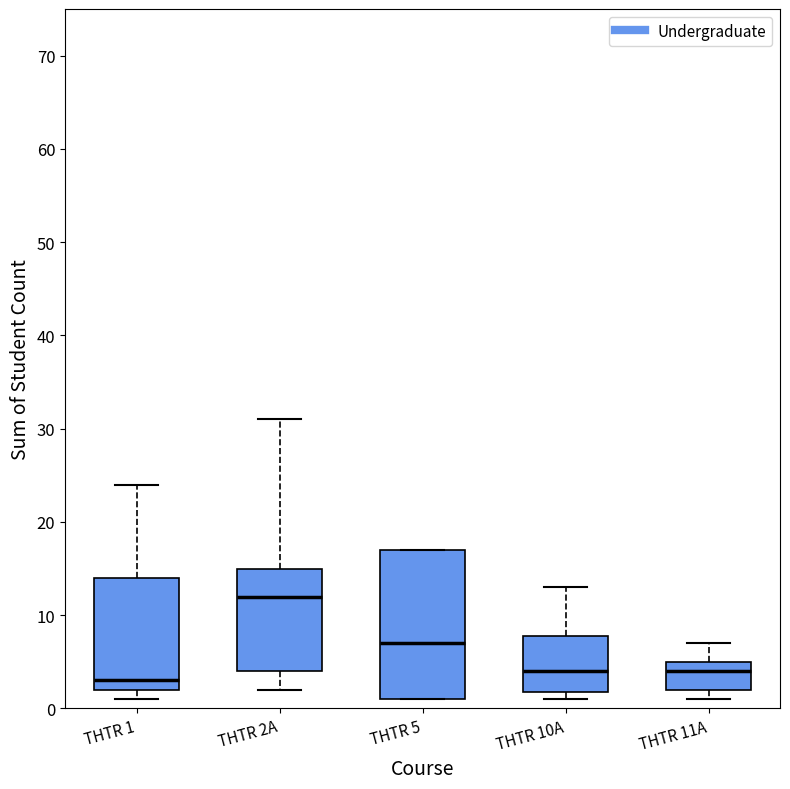

Reading left to right, transcribe this box plot: for each box, give where its median line is, the range the box spans, and where its two whiskers end, as read against the y-axis. The values are not printed on the chart, so give them approximately, as read against the axis.

THTR 1: median 3, box 2 to 14, whiskers 1 to 24
THTR 2A: median 12, box 4 to 15, whiskers 2 to 31
THTR 5: median 7, box 1 to 17, whiskers 1 to 17
THTR 10A: median 4, box 2 to 8, whiskers 1 to 13
THTR 11A: median 4, box 2 to 5, whiskers 1 to 7